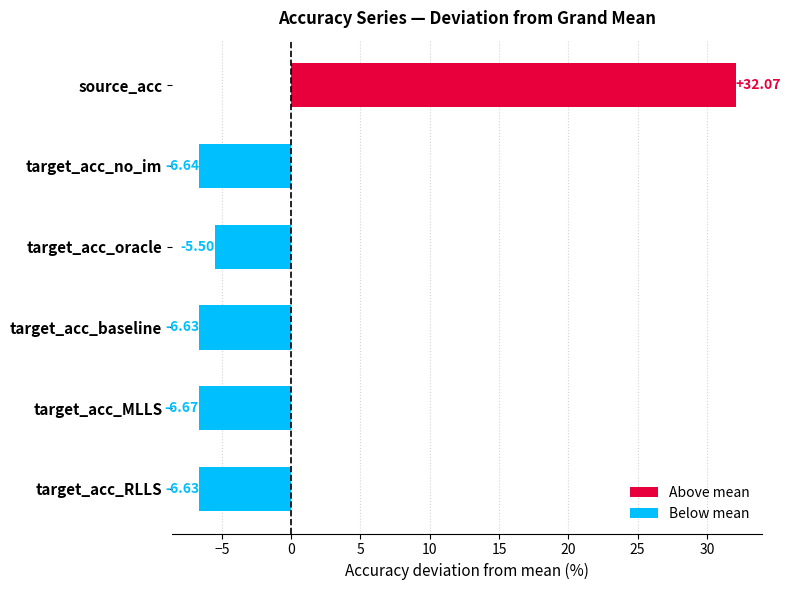

What is the label of the 5th bar from the bottom?

target_acc_no_im